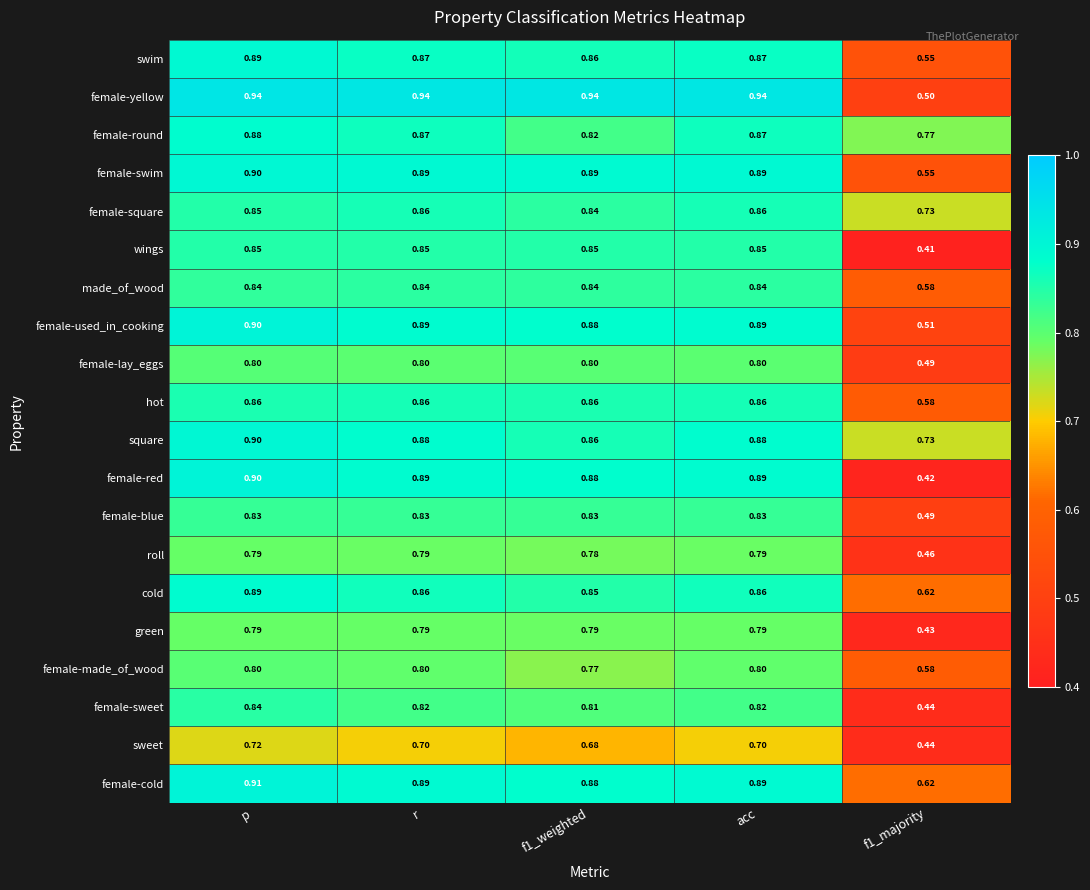

Between p and r, which series saw the biggest shift?

cold